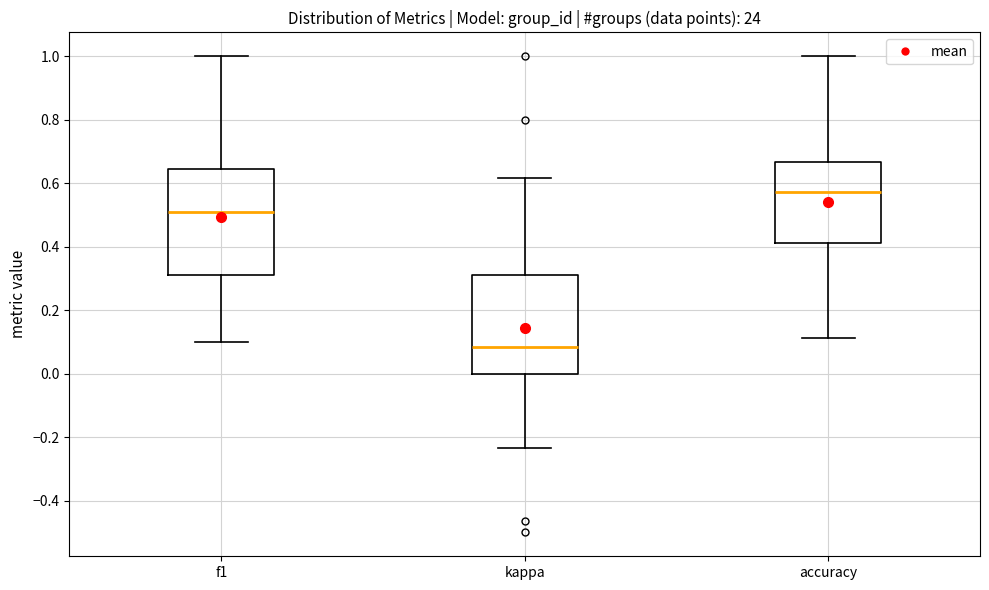

Where is the lower edge of the box for f1 on the y-axis? The values are not printed on the chart, so give them approximately, as read against the axis.

0.32